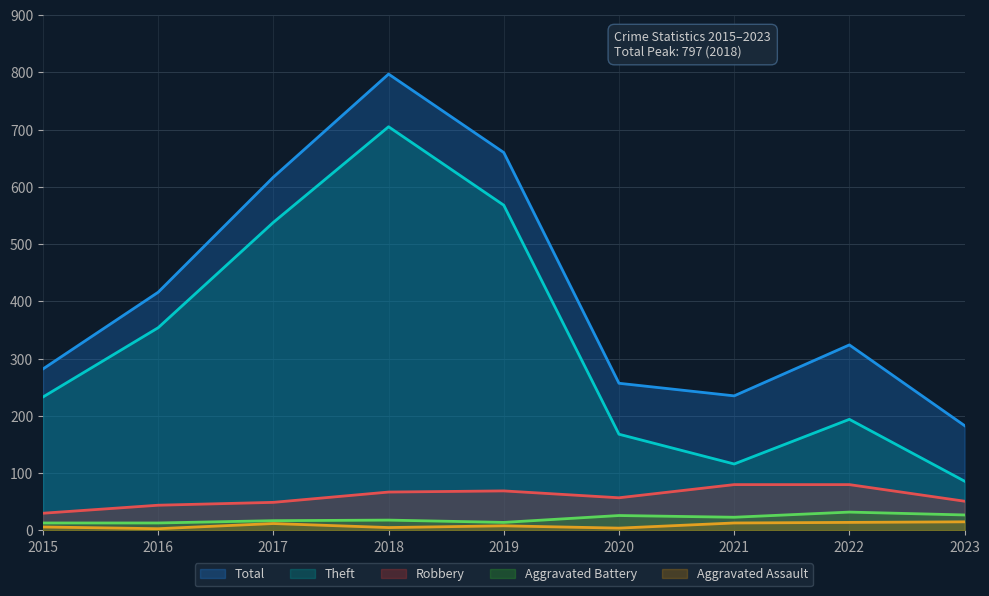

Between 2022 and 2015, which is larger?

2022